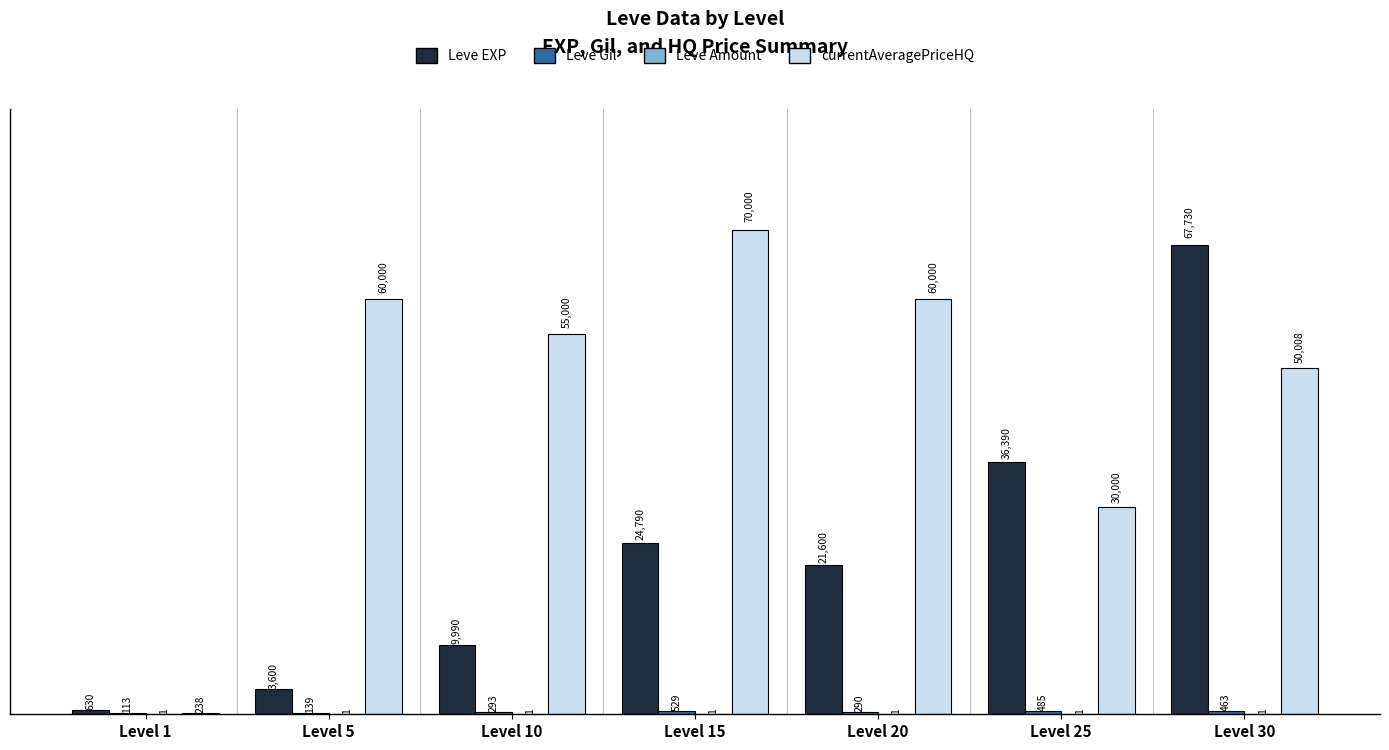

At which category is the sum across all series the highest?

Level 30